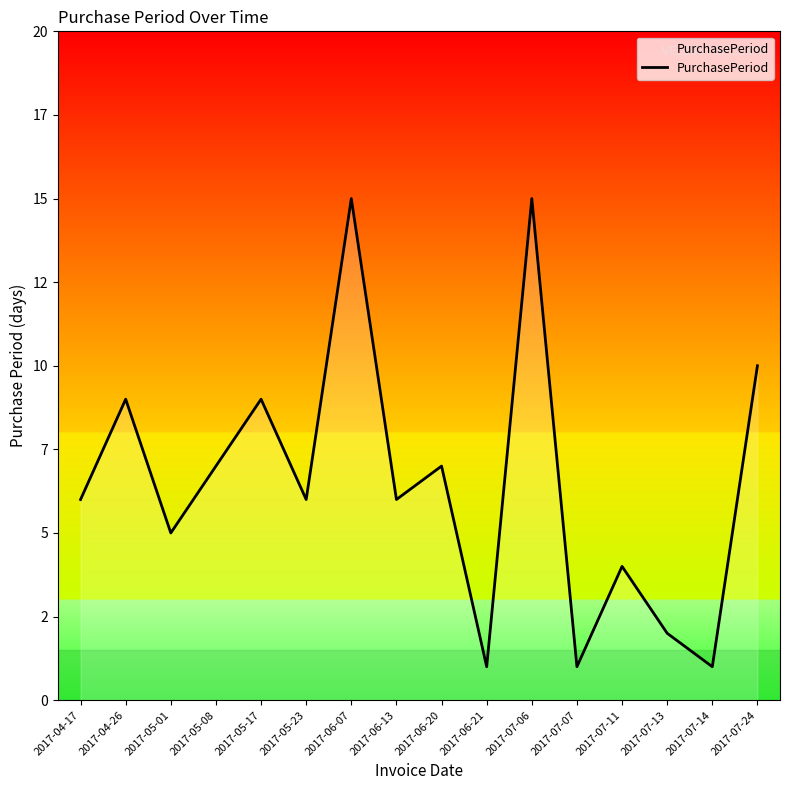

At which label is the value closest to 8?

2017-04-26